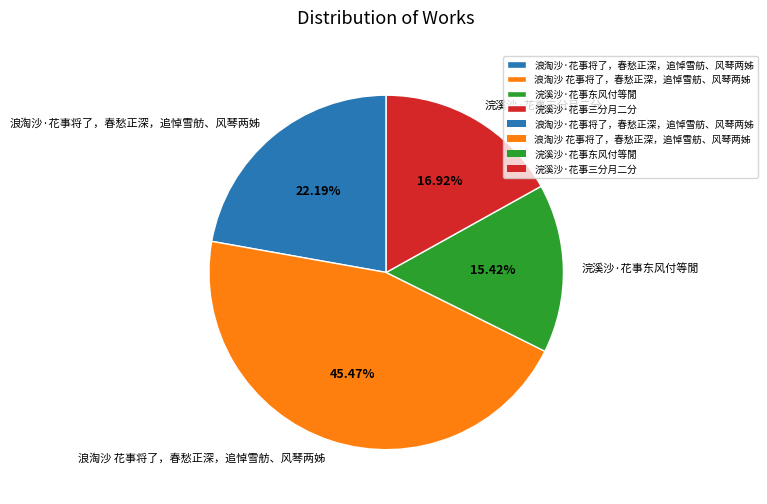

To the nearest percent, what is the average slice percentage?

25%